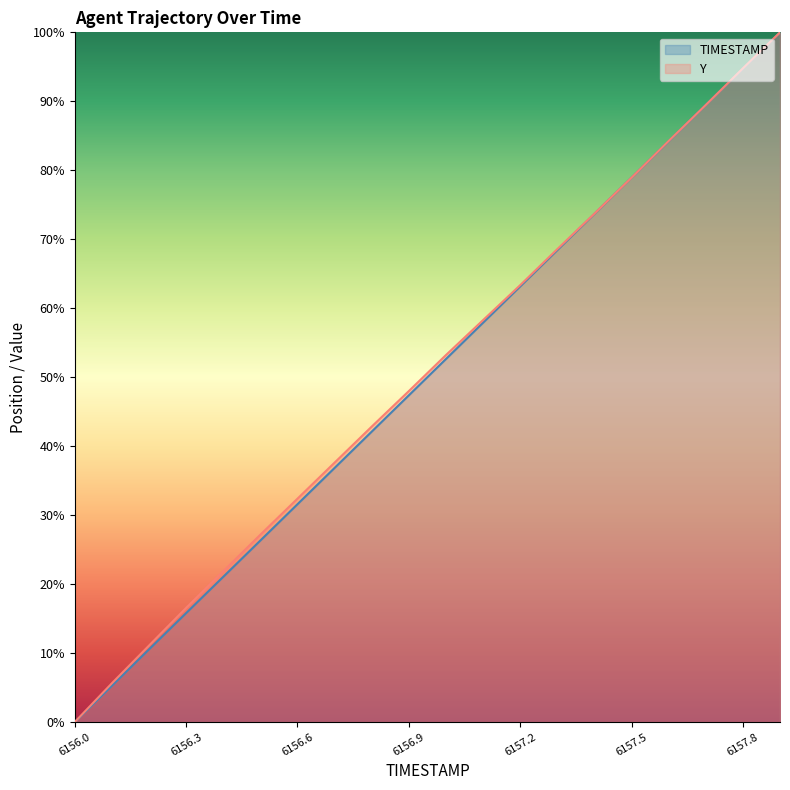

What is the label of the 12th point from the left?

6157.1